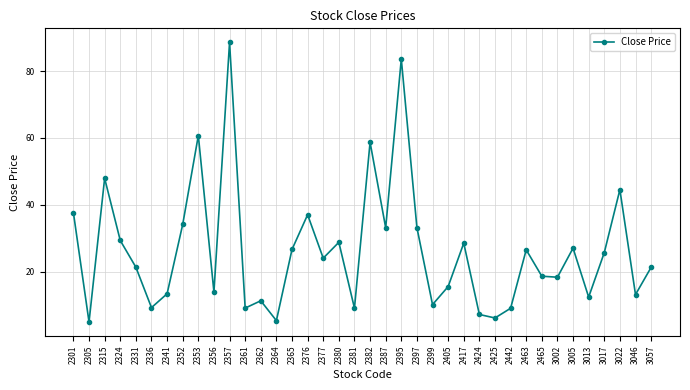

What is the value of the 1st point from the left?

37.6